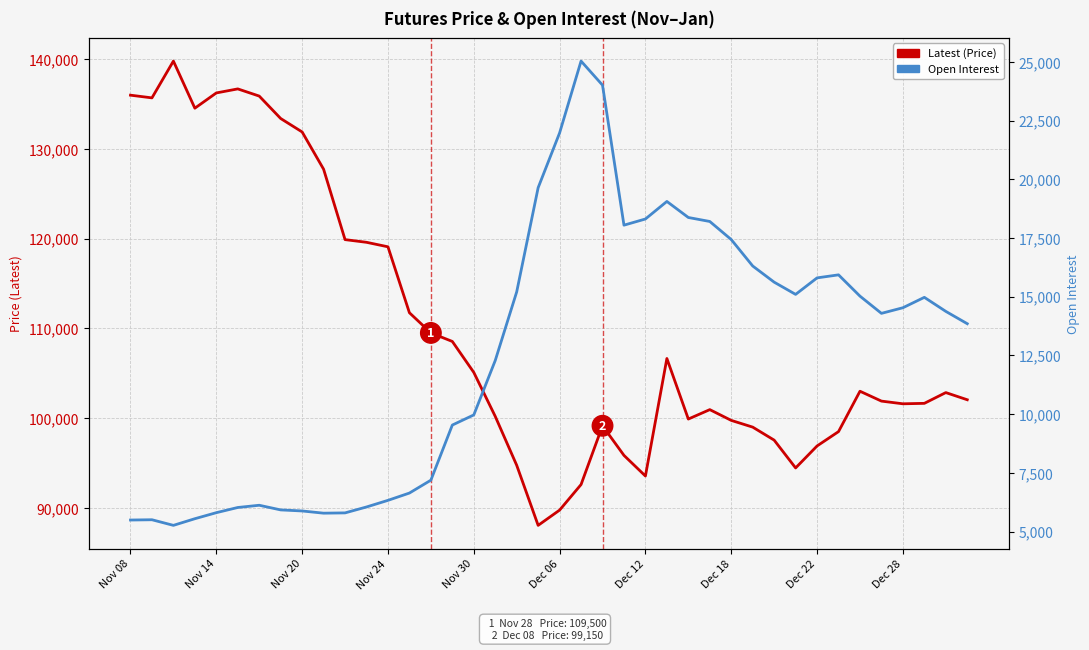

Reading left to right, extract all data points from this chart.

Latest (Price): 136000	135700	139800	134550	136250	136700	135900	133400	131900	127750	119900	119600	119100	111750	109500	108550	105100	100200	94750	88050	89750	92600	99150	95850	93550	106650	99900	100950	99750	99000	97550	94450	96900	98500	103000	101900	101600	101650	102850	102050
Open Interest: 5489	5501	5262	5545	5802	6023	6118	5920	5875	5781	5793	6045	6327	6638	7186	9534	9965	12282	15204	19643	21976	25035	24010	18047	18310	19057	18374	18204	17434	16308	15620	15099	15802	15931	15024	14291	14530	14973	14375	13850